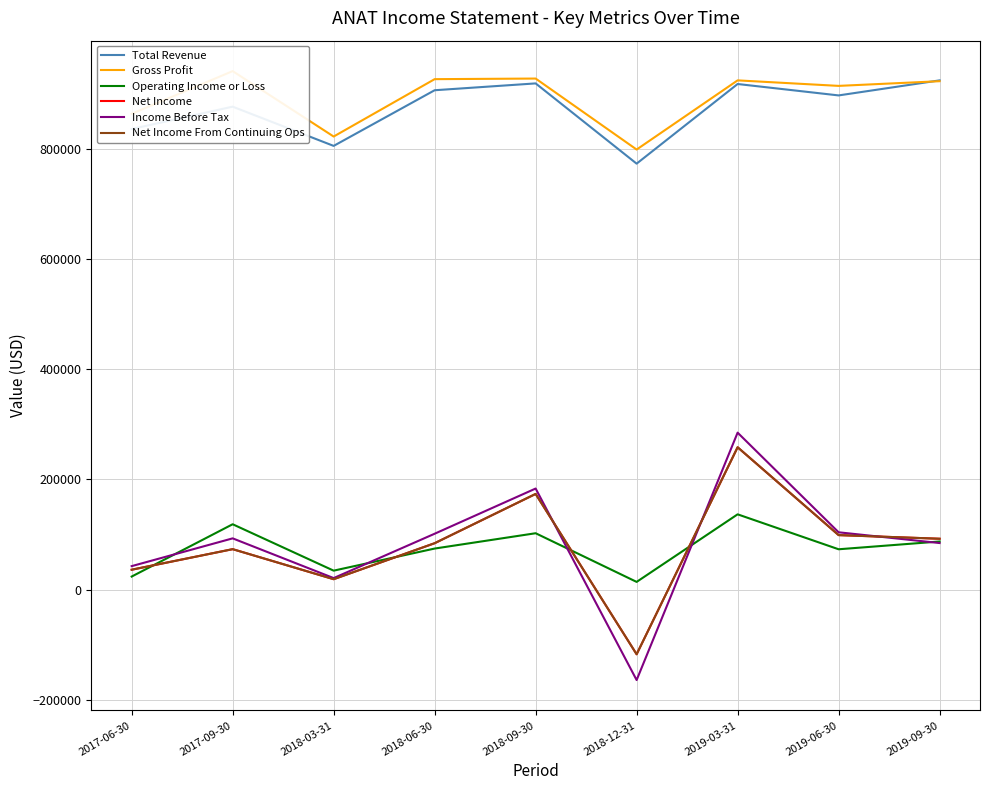

List the labels in order of Gross Profit value, smallest first.

2018-12-31, 2018-03-31, 2017-06-30, 2019-06-30, 2019-09-30, 2019-03-31, 2018-06-30, 2018-09-30, 2017-09-30